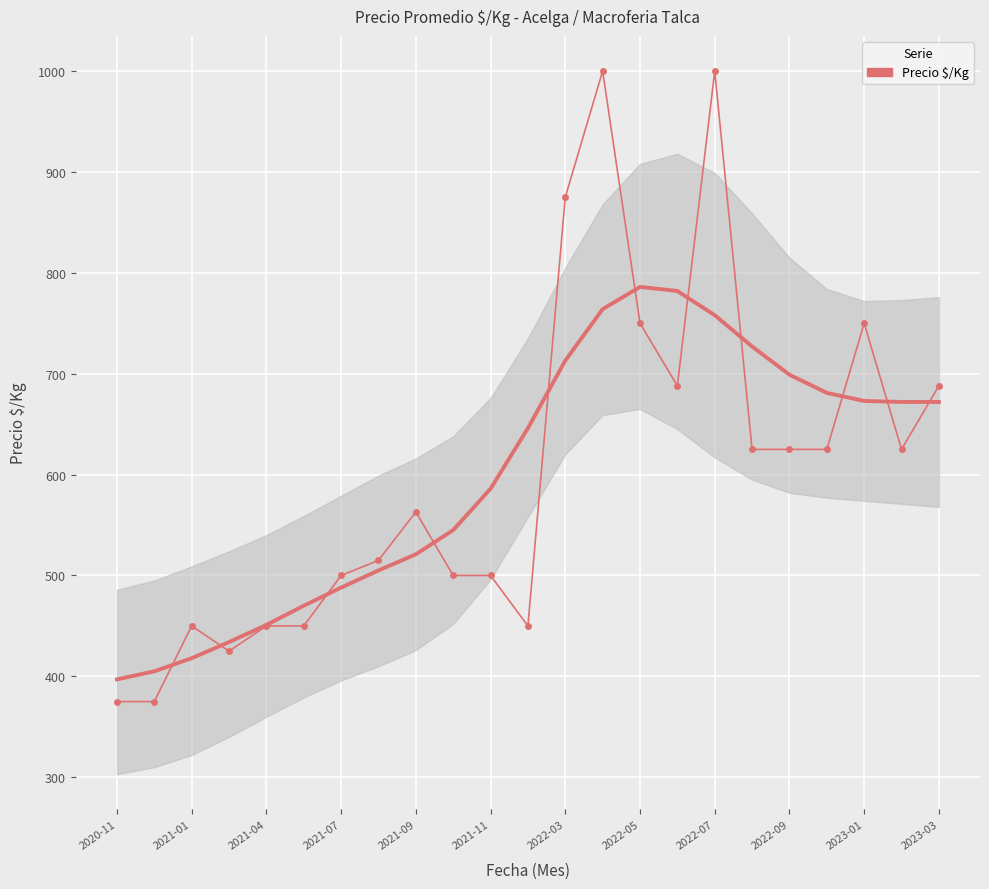

What is the ratio of the value at 2022-05 to the value at 2022-03?

0.9